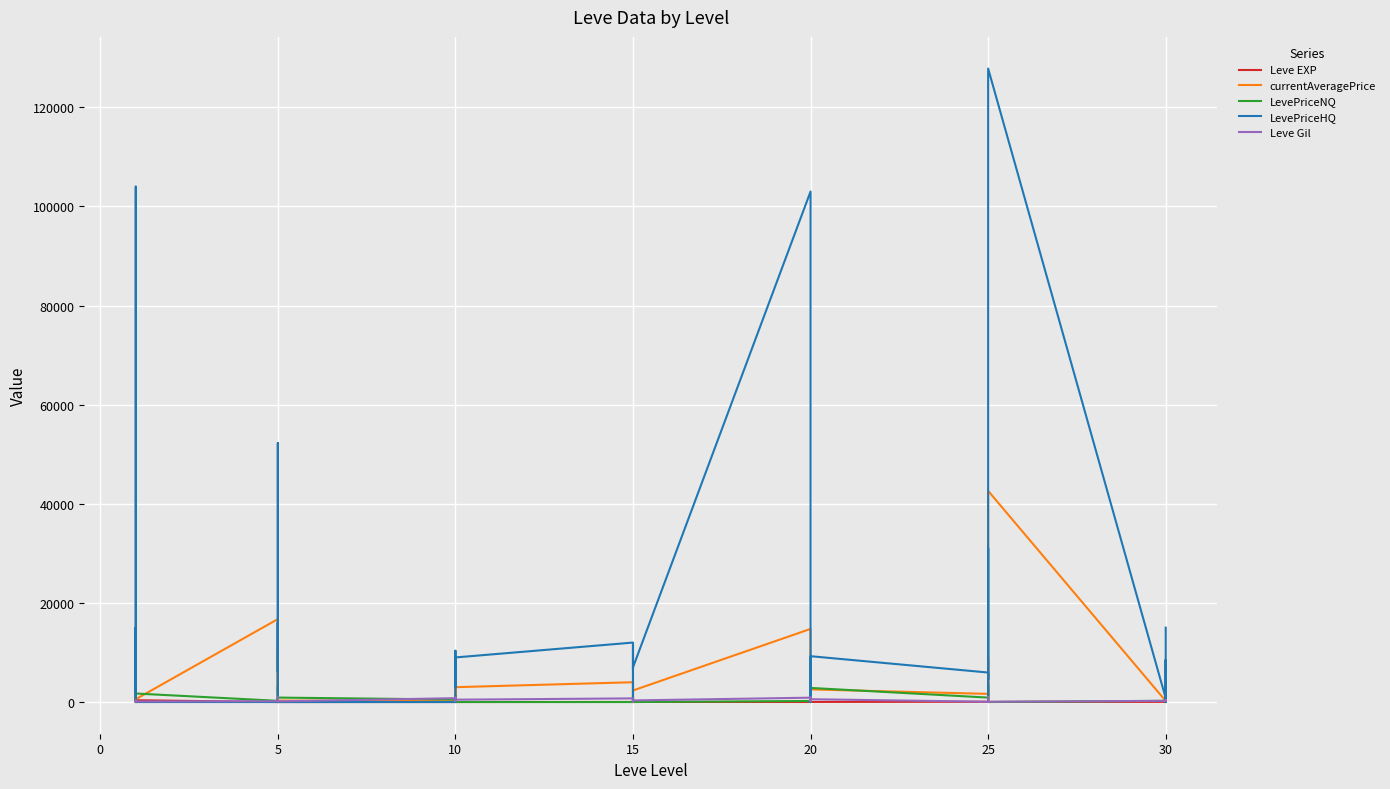

True or false: currentAveragePrice and LevePriceNQ cross at least once.

True